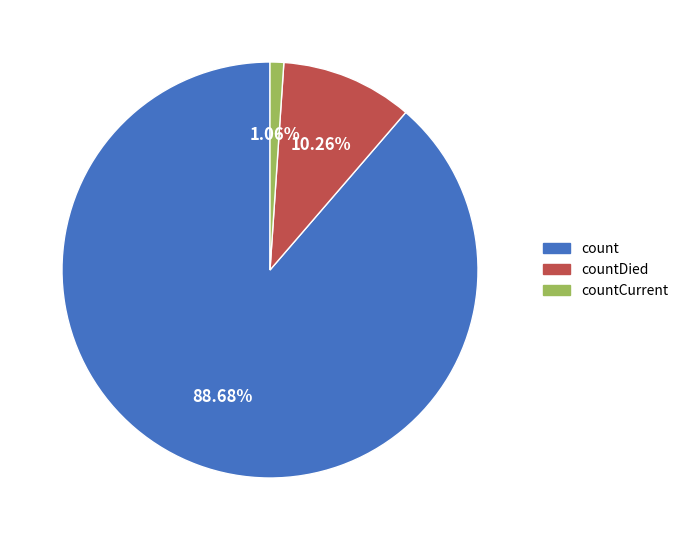

Count the number of slices in the pie.

3